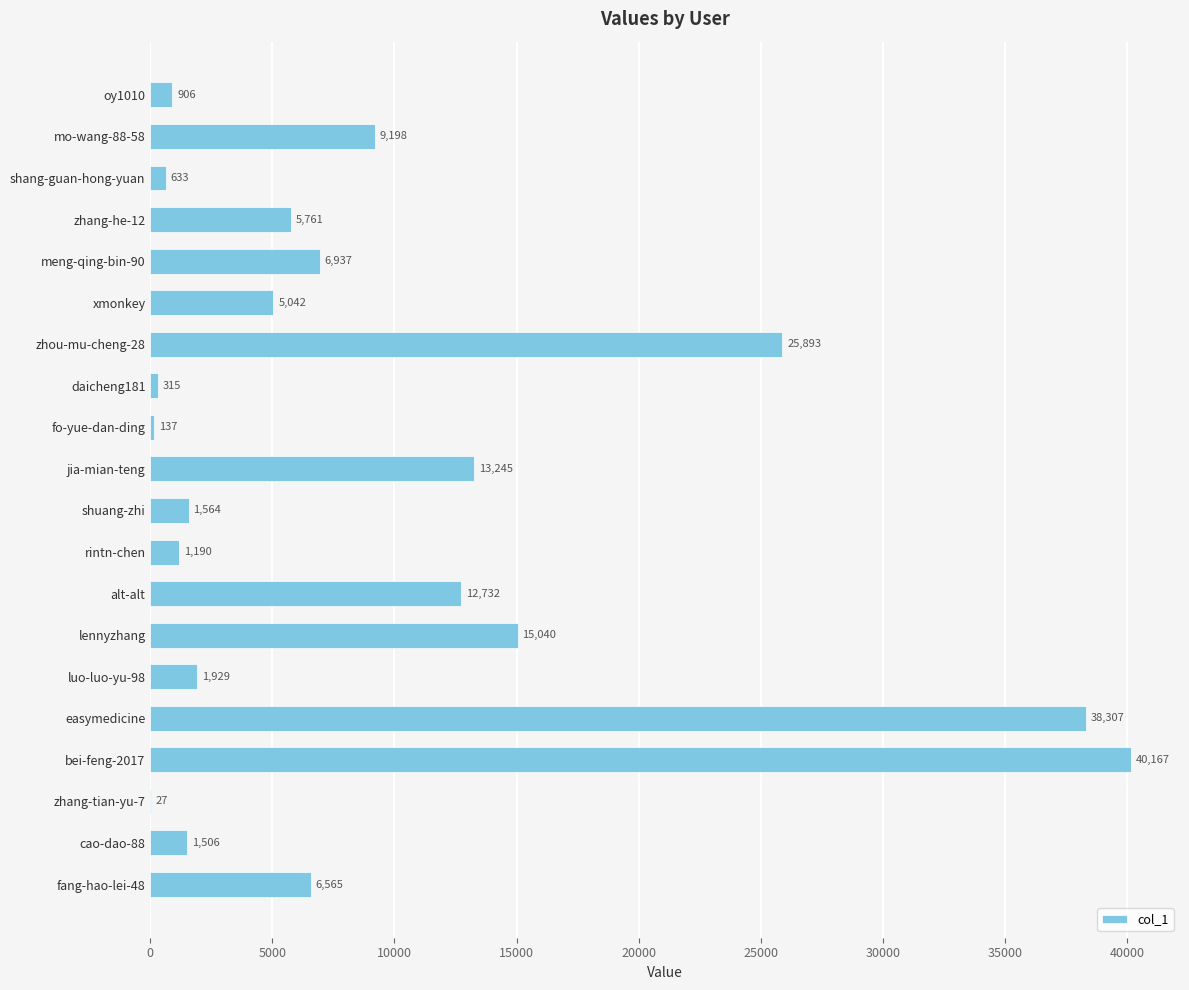

What is the sum of all values?

187094